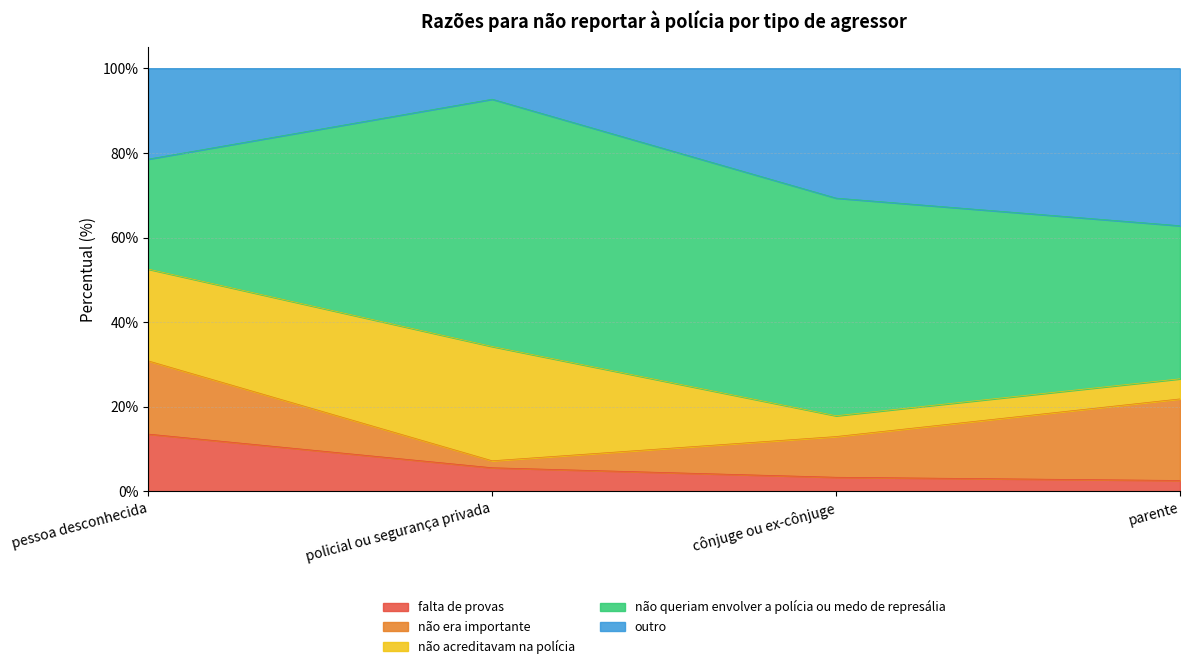

What is the maximum value for falta de provas?

13.5